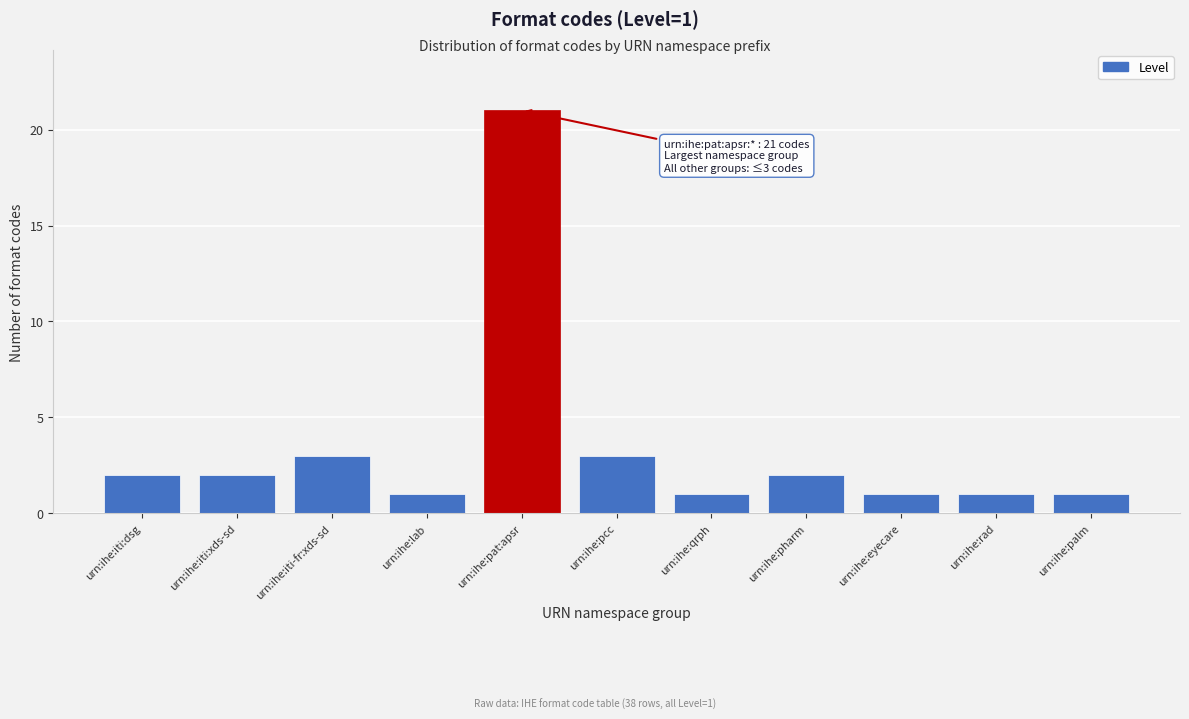

Reading right to left, extract all data points from this chart.

1	1	1	2	1	3	21	1	3	2	2